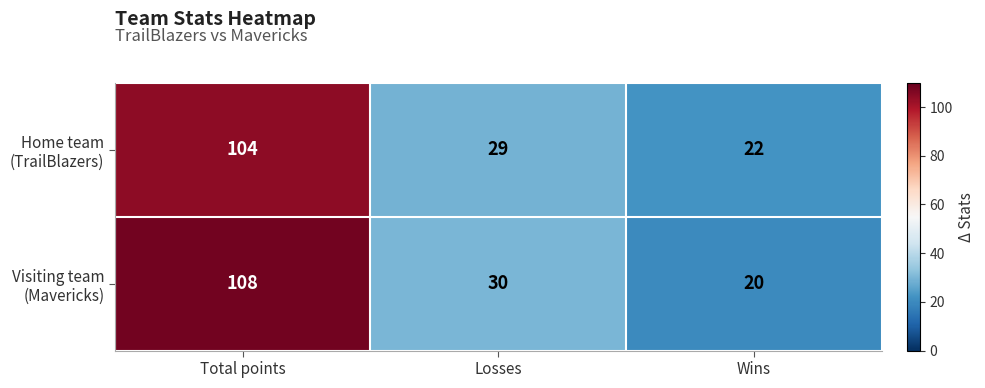

What is the total value across all series at Wins?

42